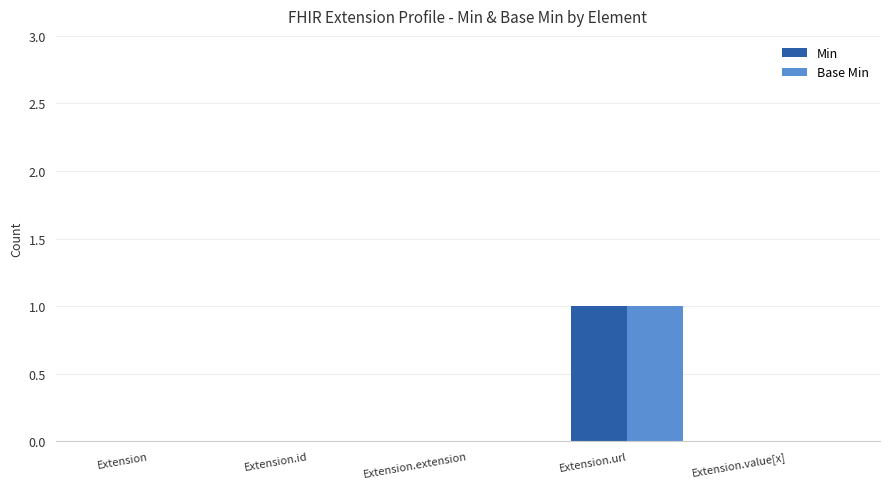

Reading left to right, list all the values displayed in this chart.

Min: Extension=0	Extension.id=0	Extension.extension=0	Extension.url=1	Extension.value[x]=0
Base Min: Extension=0	Extension.id=0	Extension.extension=0	Extension.url=1	Extension.value[x]=0